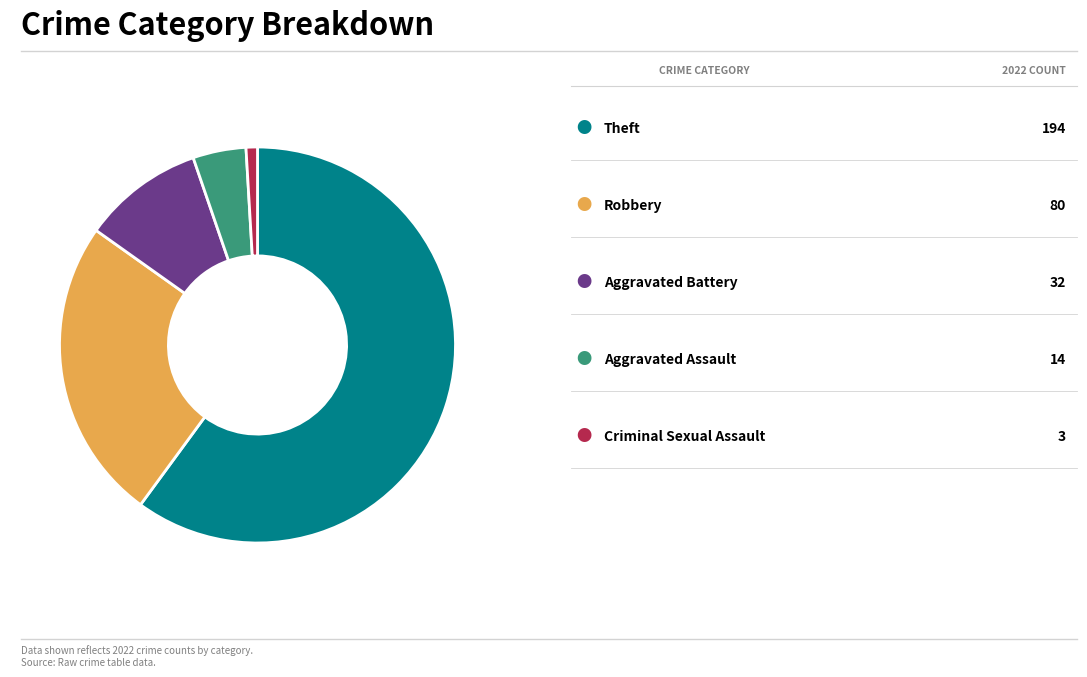

Is there a majority slice in this chart?

Yes